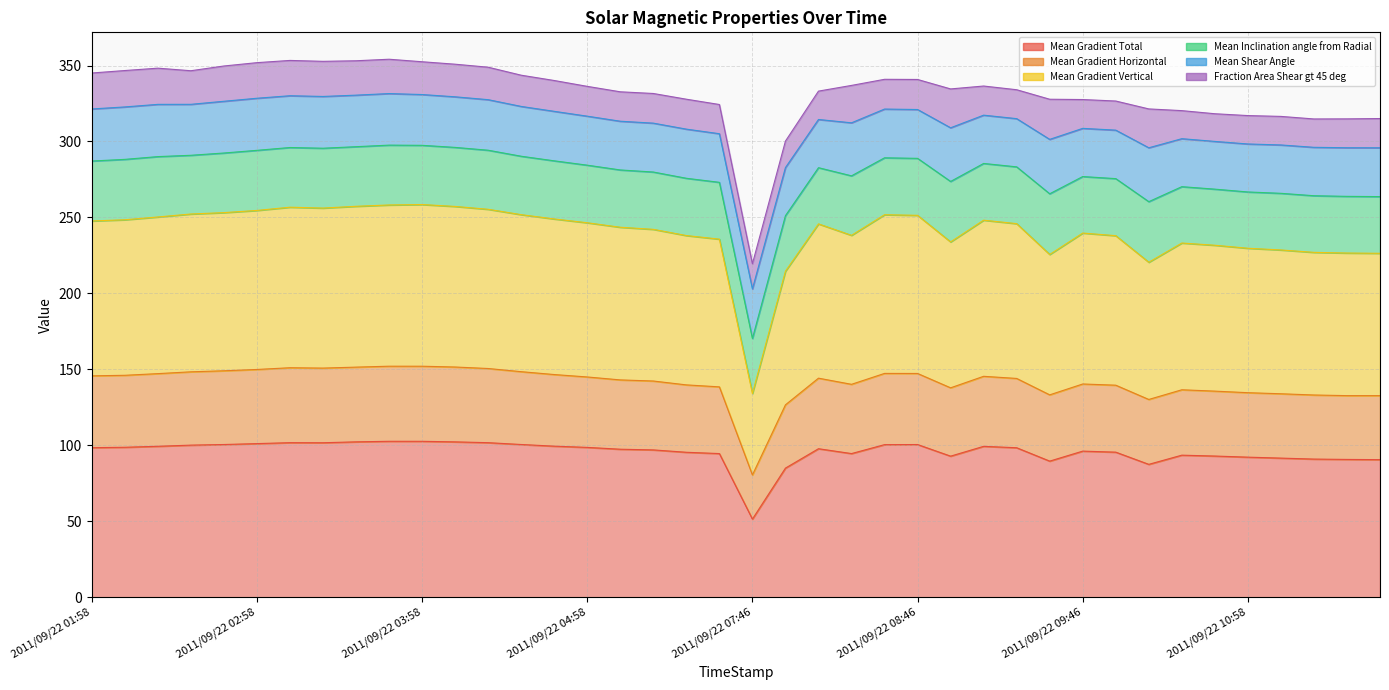

Is it true that Mean Gradient Total equals 155.1 at 2011/09/22 04:58?

False